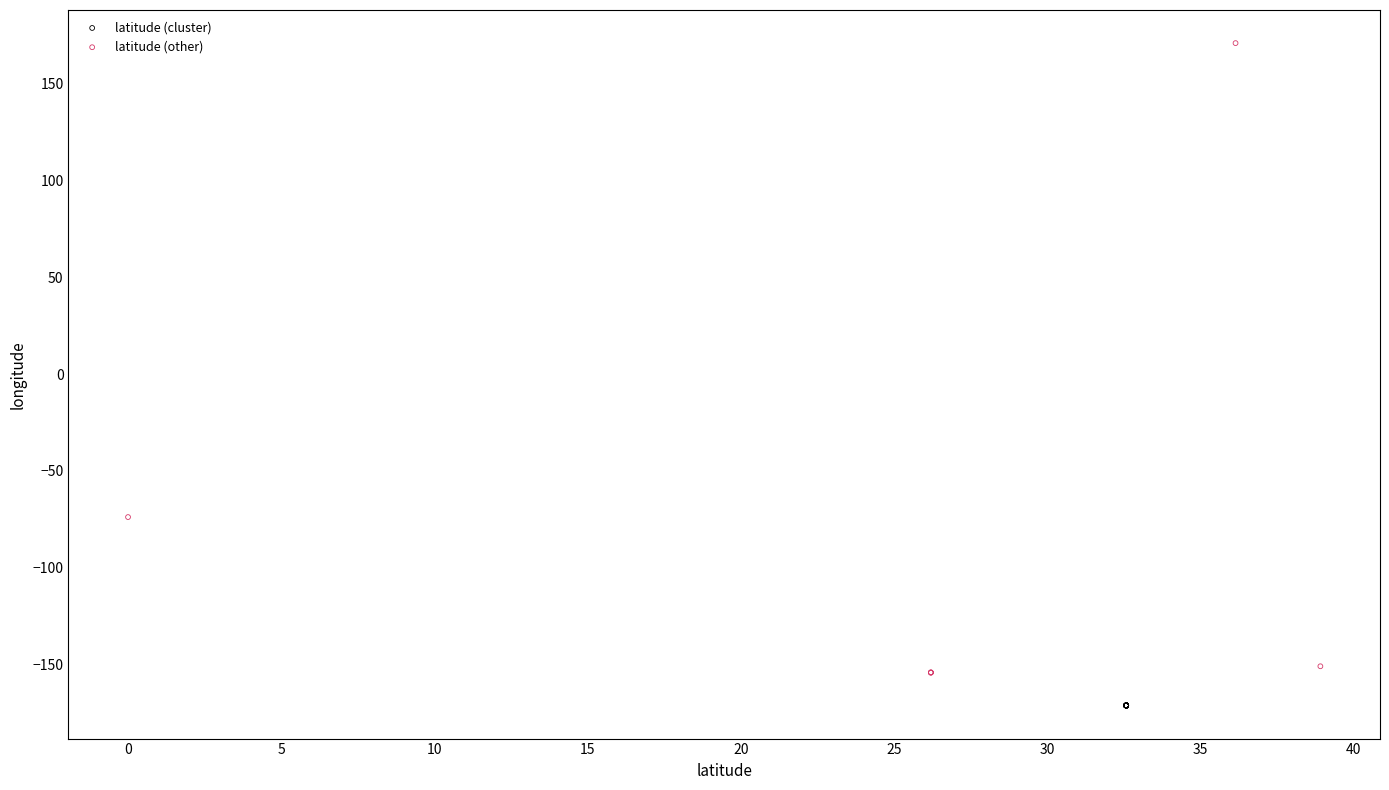

Which series reaches the maximum Y coordinate?

latitude (other)